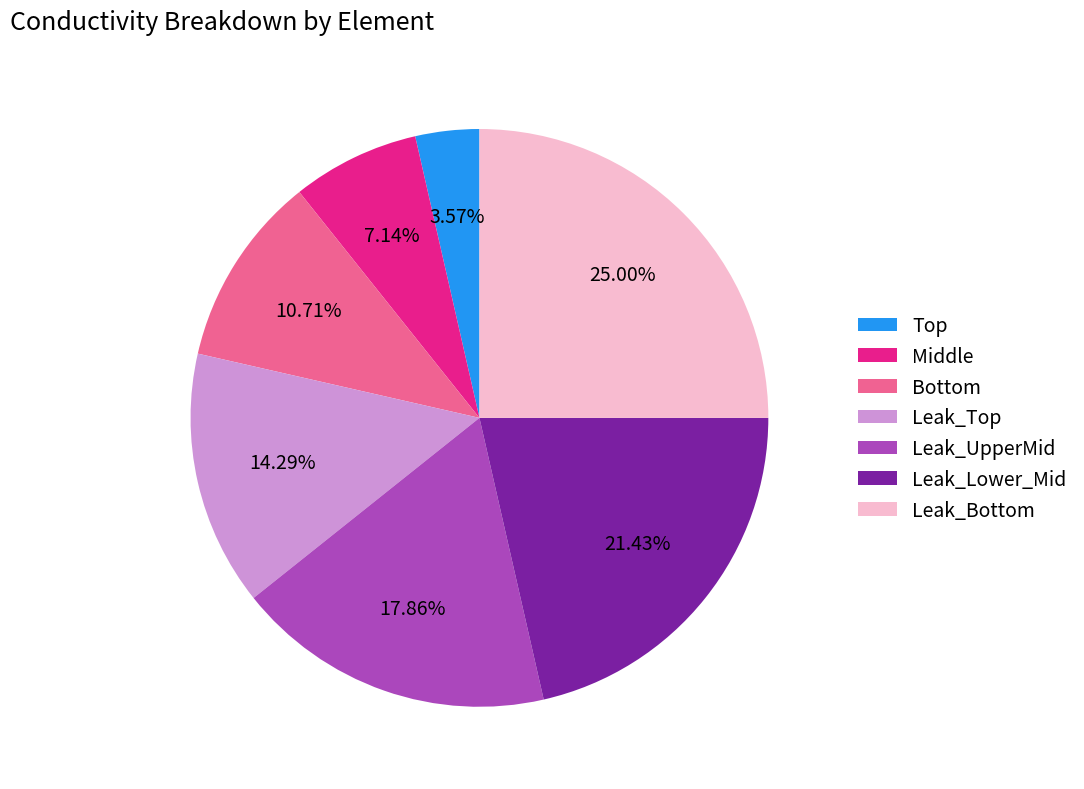

The Leak_Bottom slice represents 25% of the pie. True or false?

True